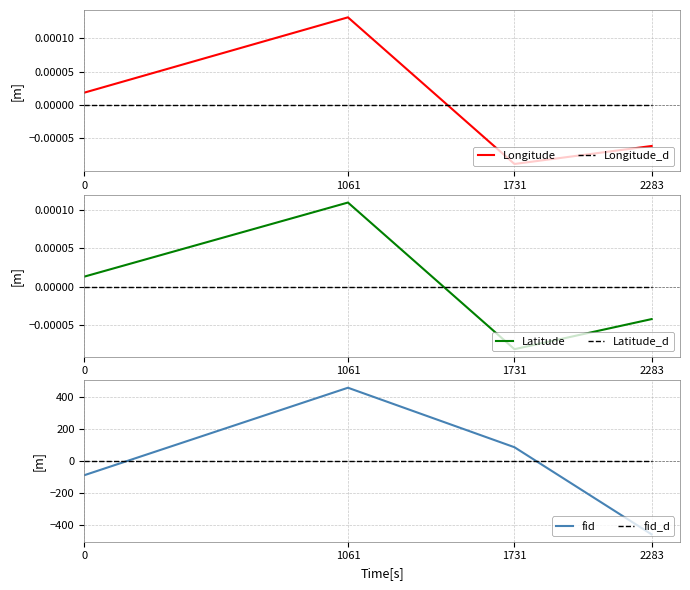

Where is the first local minimum for Longitude?

1731